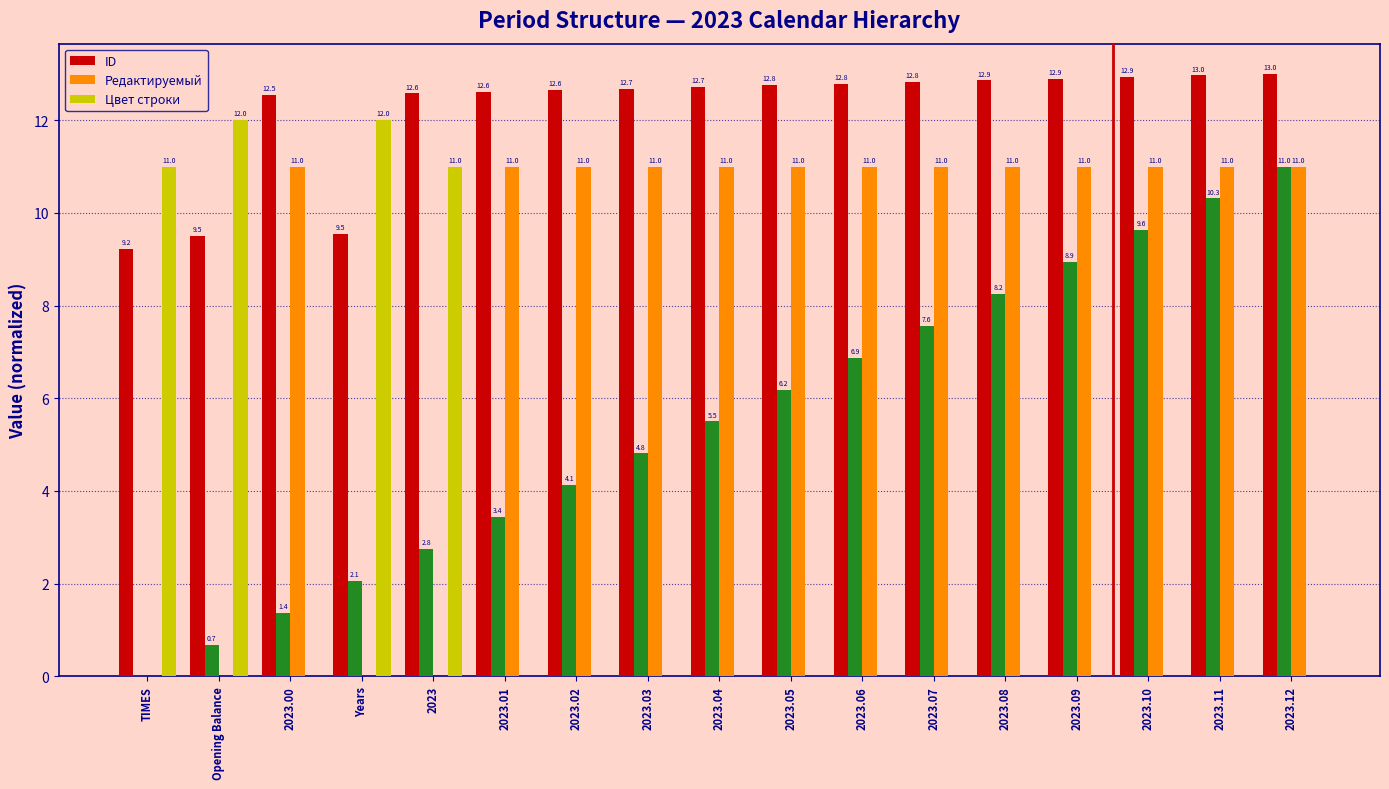

What is the lowest value of the ID series?

9.2